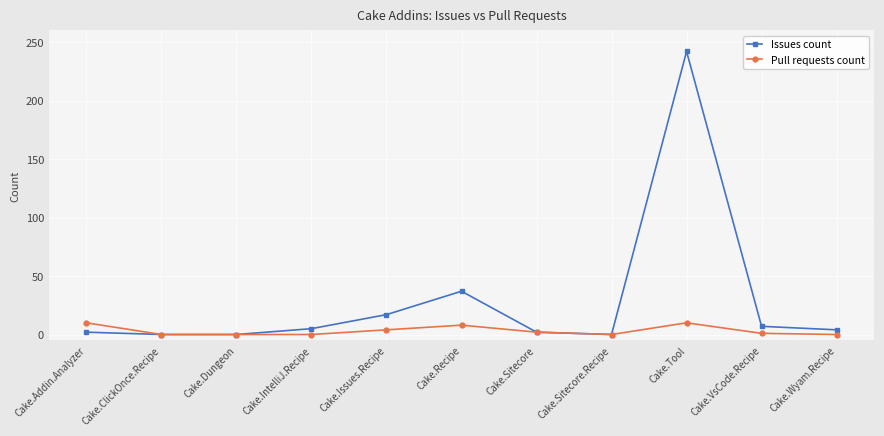

What is the difference between the Pull requests count values at Cake.Sitecore.Recipe and Cake.Tool?

10